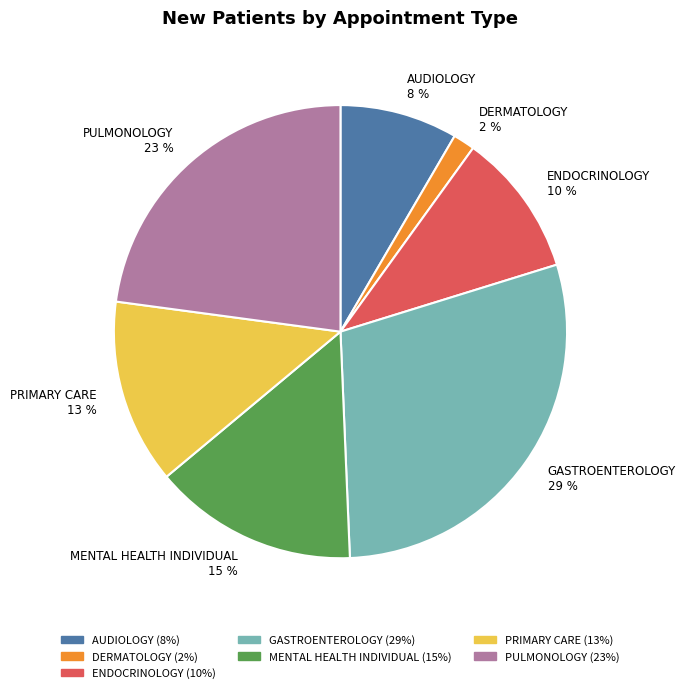

Which category has the biggest portion of the pie?

GASTROENTEROLOGY